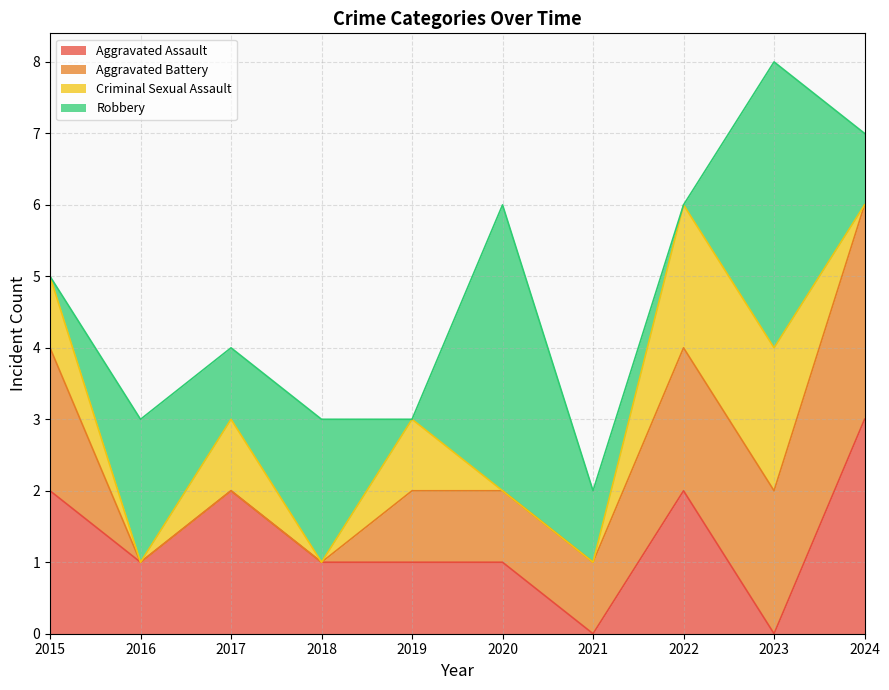

Reading left to right, list all the values displayed in this chart.

Aggravated Assault: 2	1	2	1	1	1	0	2	0	3
Aggravated Battery: 2	0	0	0	1	1	1	2	2	3
Criminal Sexual Assault: 1	0	1	0	1	0	0	2	2	0
Robbery: 0	2	1	2	0	4	1	0	4	1